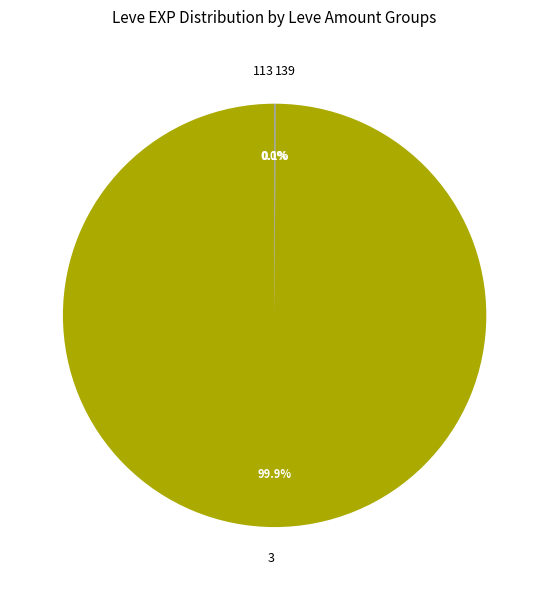

Which category has the biggest portion of the pie?

3